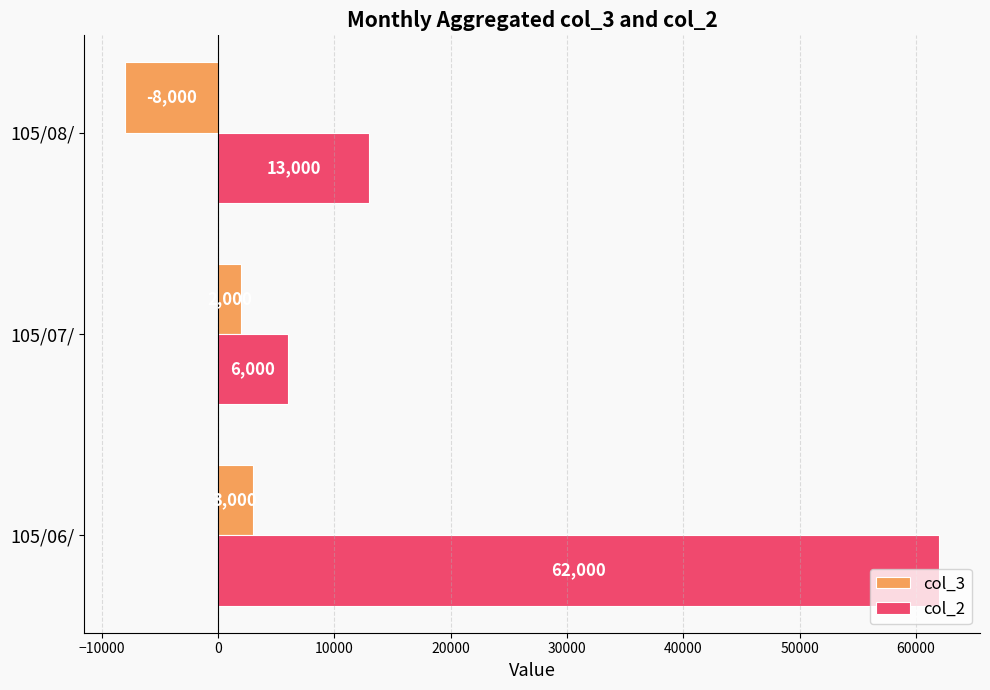

What are all the series names shown in the legend?

col_3, col_2